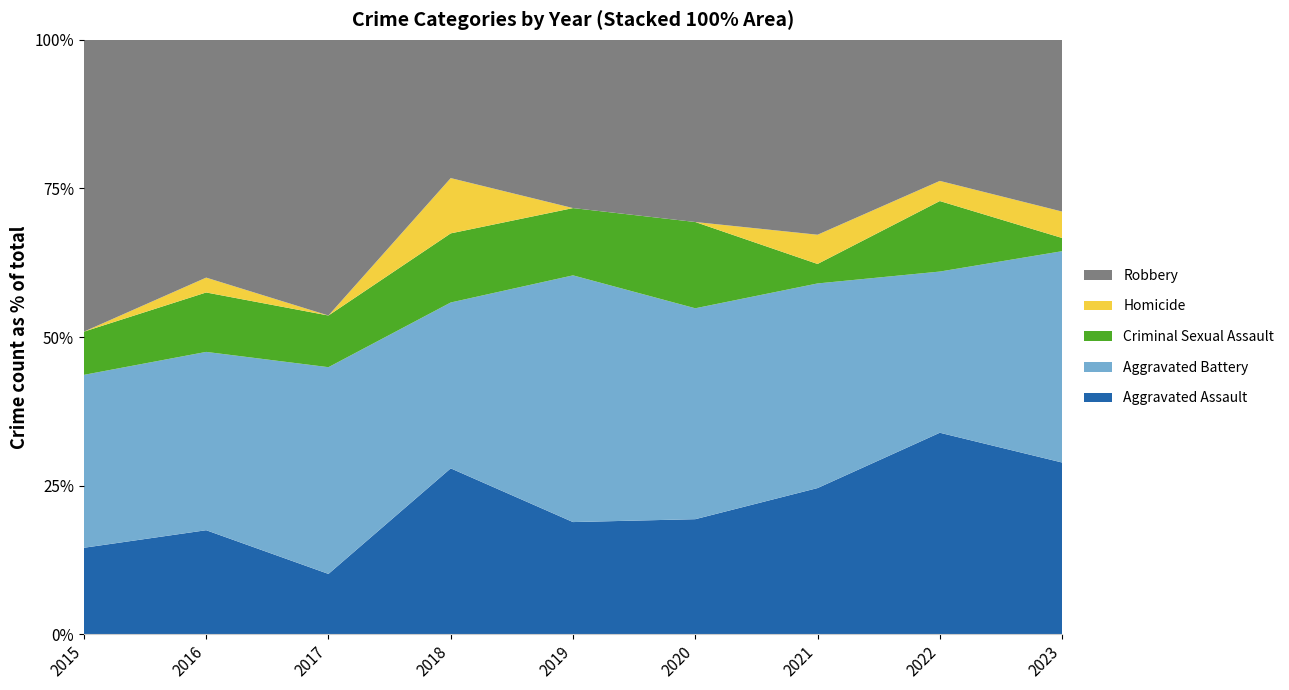

What value does the Aggravated Assault series have at 2015?

14.5